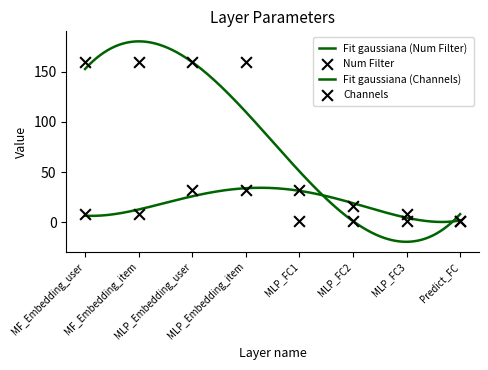

At which category is the sum across all series the highest?

MLP_Embedding_user